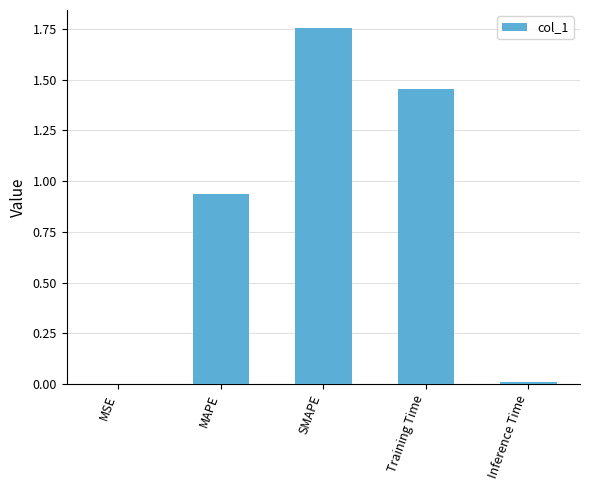

What is the change in value from SMAPE to Training Time?

-0.3